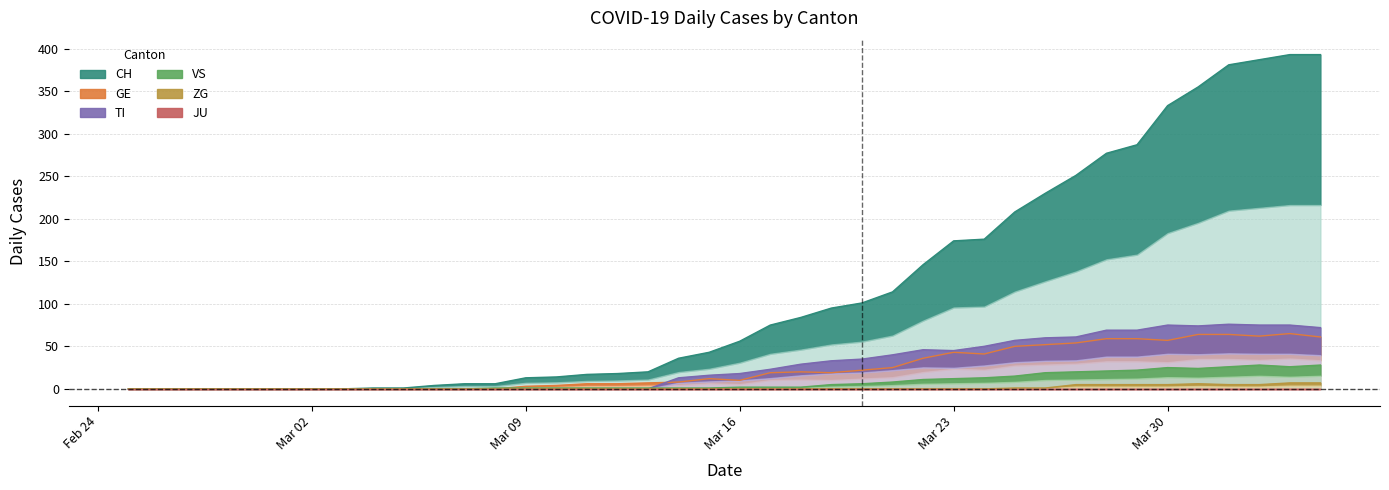

Does the chart display data point markers on the line(s)?

No